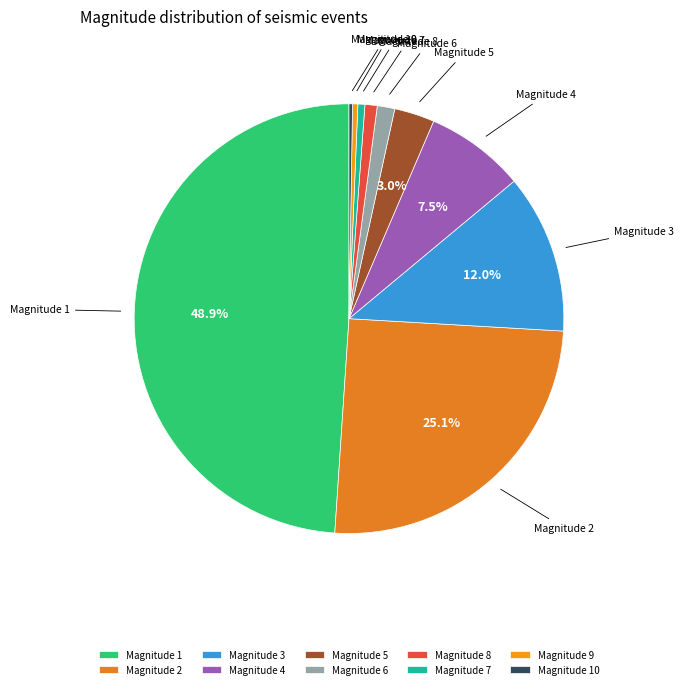

How much of the chart is everything except Magnitude 4?

92.5%